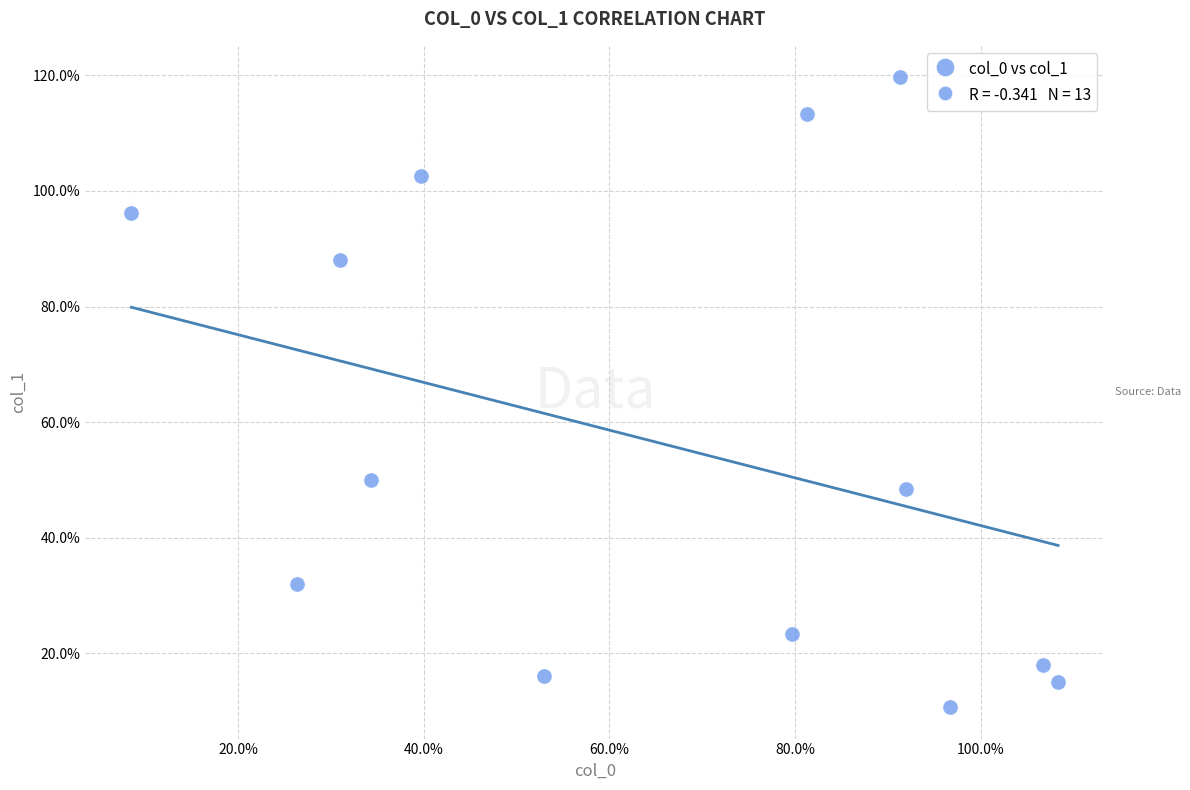

What Y value in the scatter plot is closest to 65?

50.0